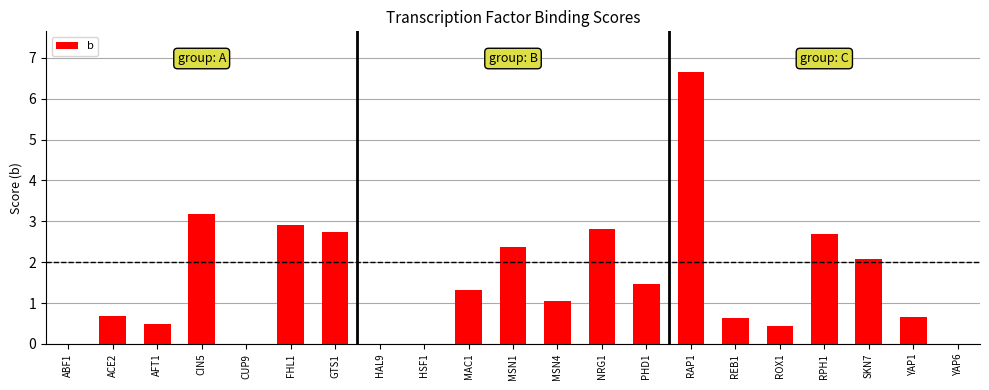

How many data points does each series have?

21